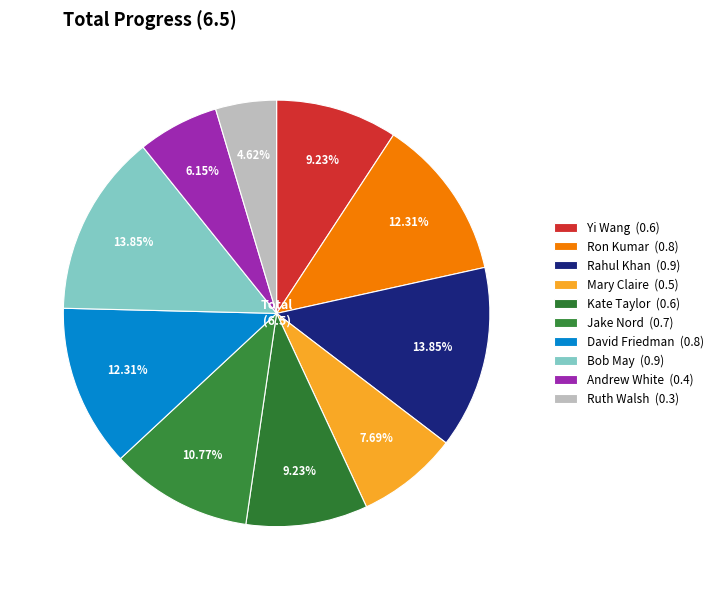

Count the number of slices in the pie.

10